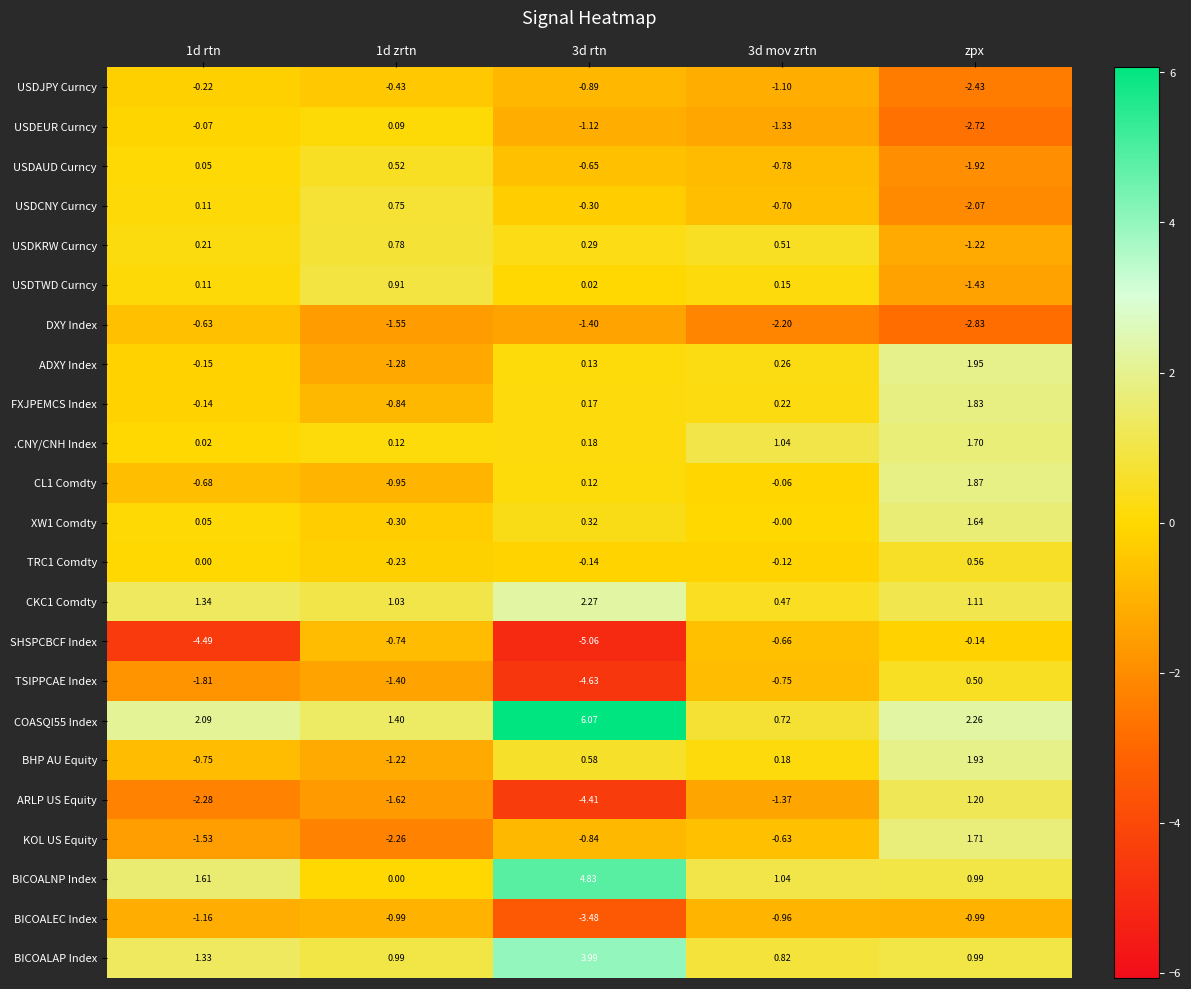

Which label corresponds to the largest value in the chart?

3d rtn